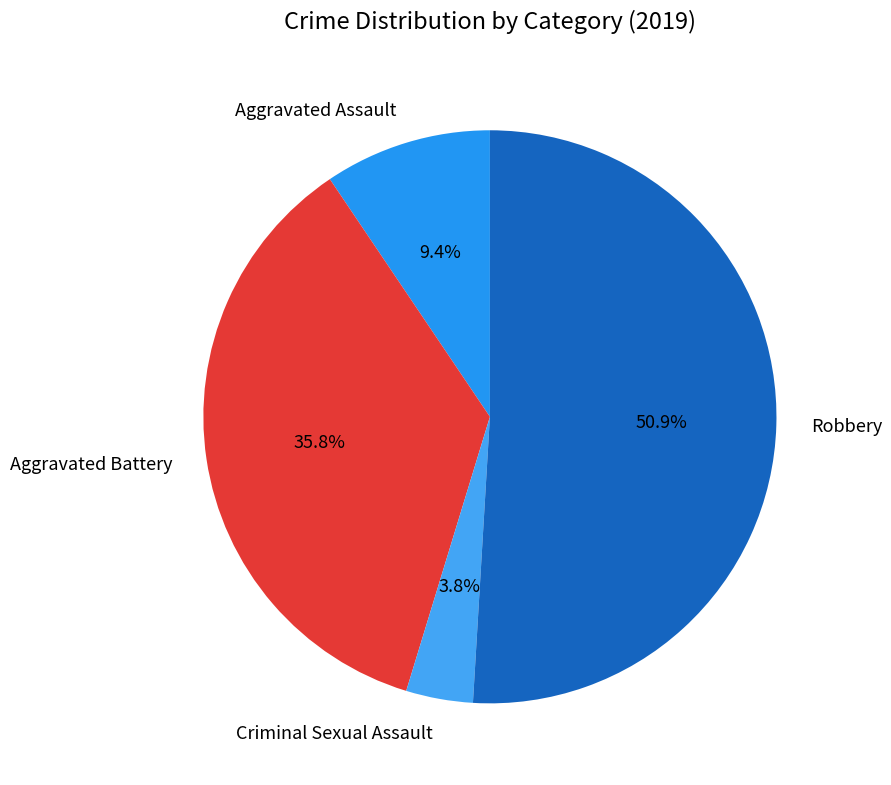

How much of the chart is everything except Criminal Sexual Assault?

96.2%